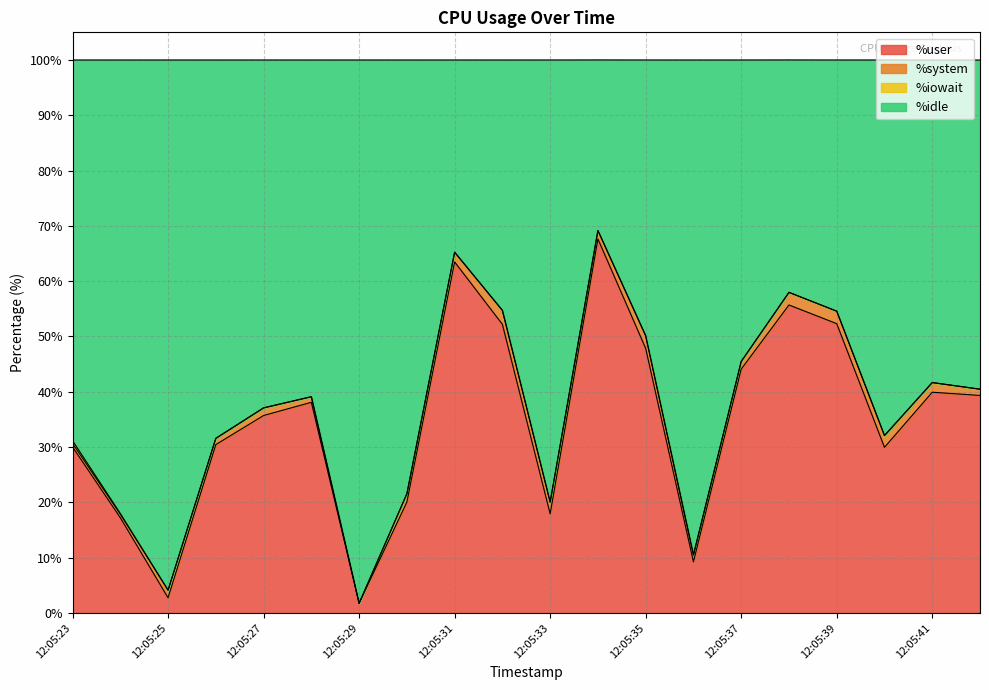

Which label corresponds to the largest value in the chart?

12:05:34